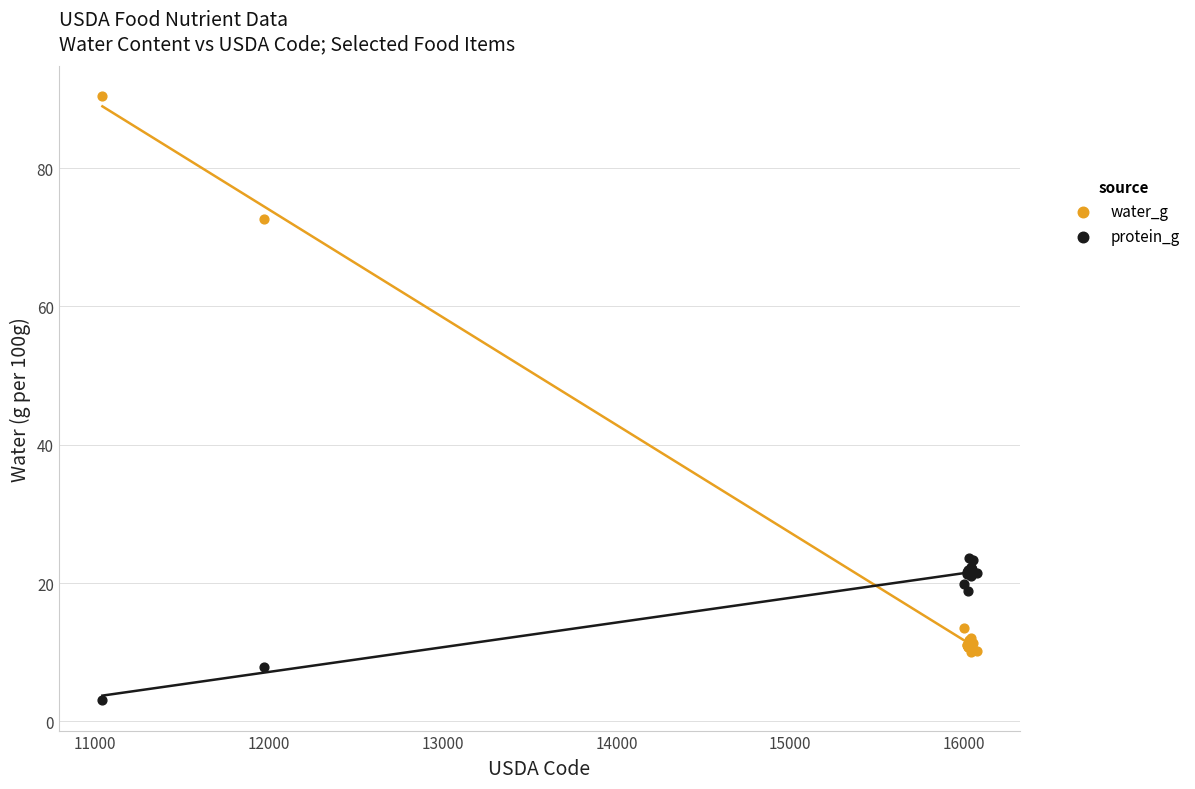

In the water_g series, what Y value is closest to 50?

72.6